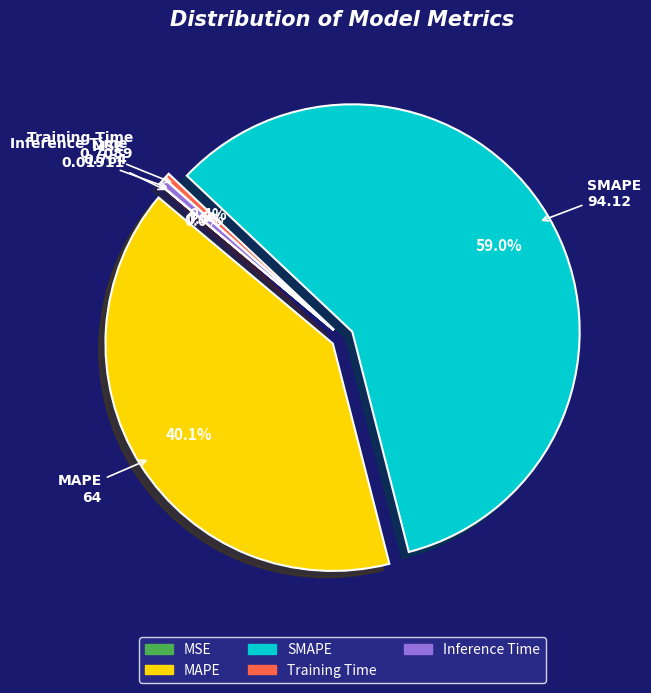

What is the largest slice in the pie chart?

SMAPE